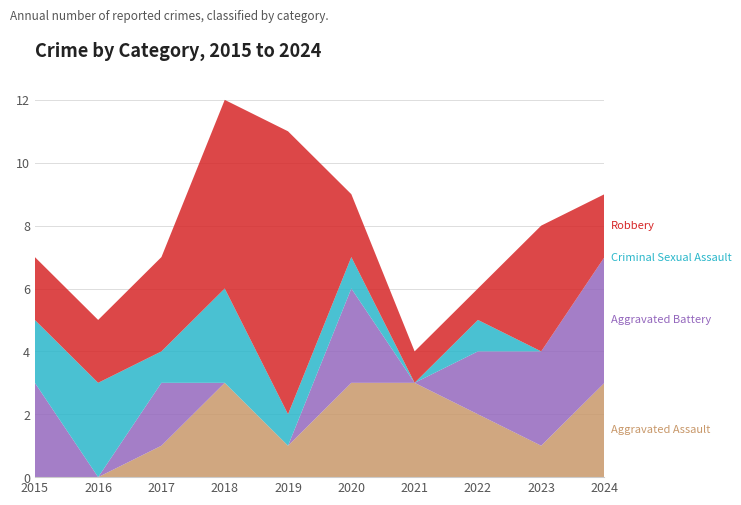

Reading left to right, extract all data points from this chart.

Aggravated Assault: 0	0	1	3	1	3	3	2	1	3
Aggravated Battery: 3	0	2	0	0	3	0	2	3	4
Criminal Sexual Assault: 2	3	1	3	1	1	0	1	0	0
Robbery: 2	2	3	6	9	2	1	1	4	2